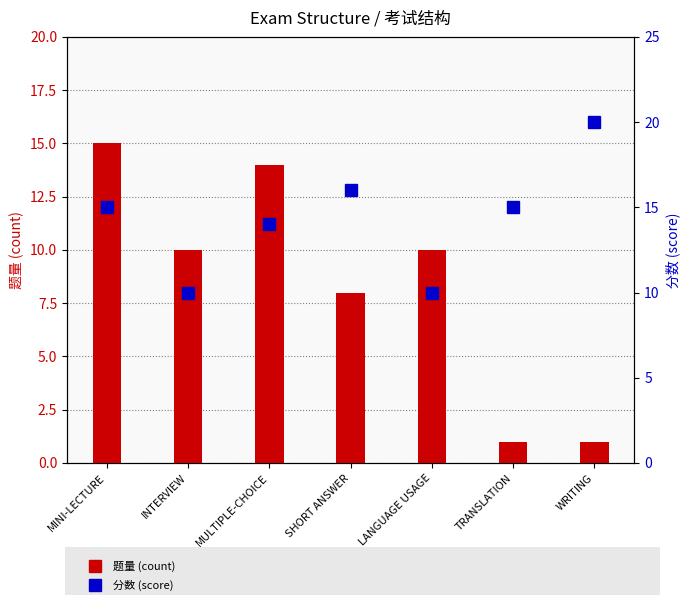

Which series has the largest range (max minus min)?

题量 (count)